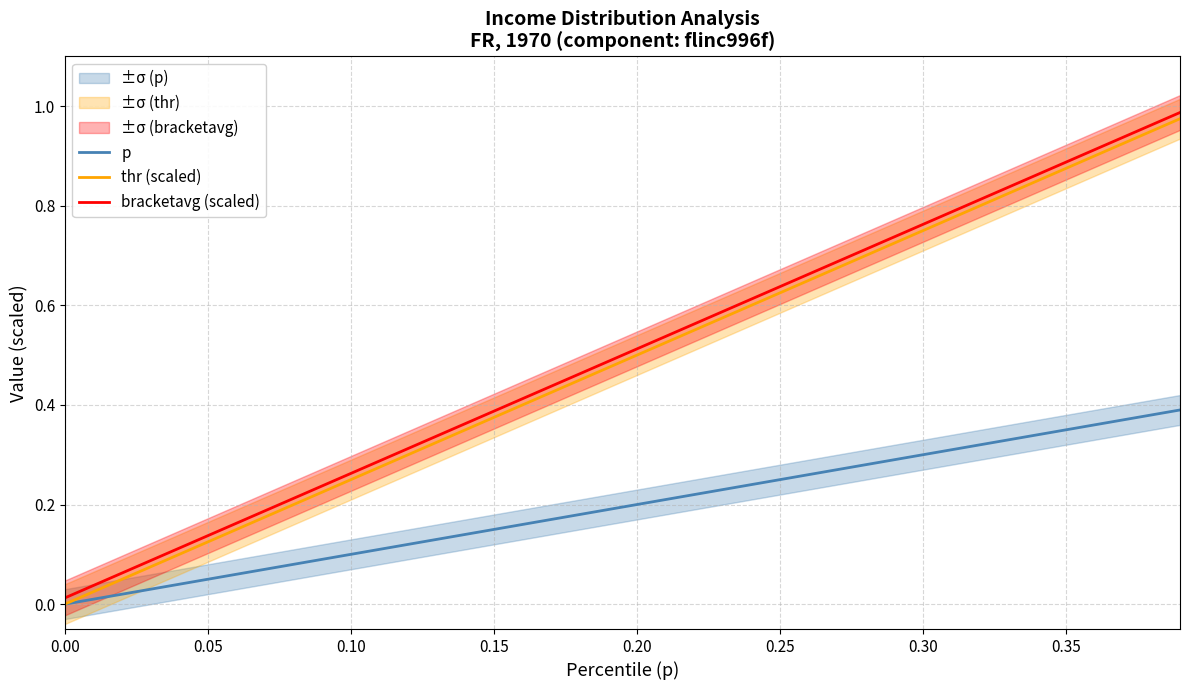

How many values in the thr (scaled) series exceed 0?

39